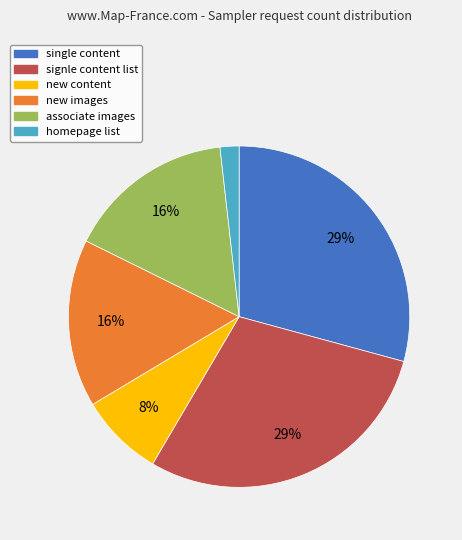

To the nearest percent, what portion does new content represent?

8%